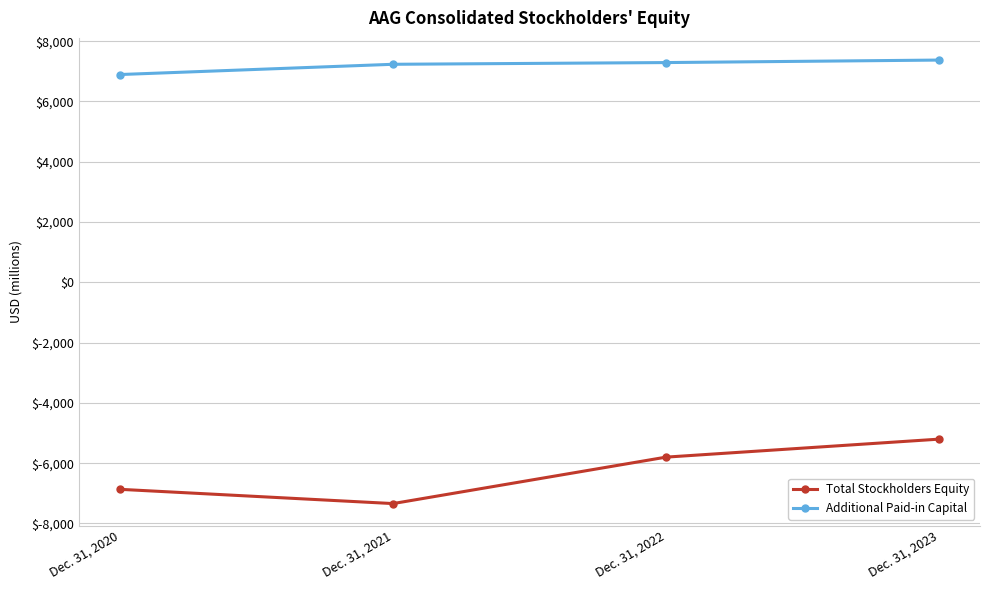

Which series has the largest total across all categories?

Additional Paid-in Capital